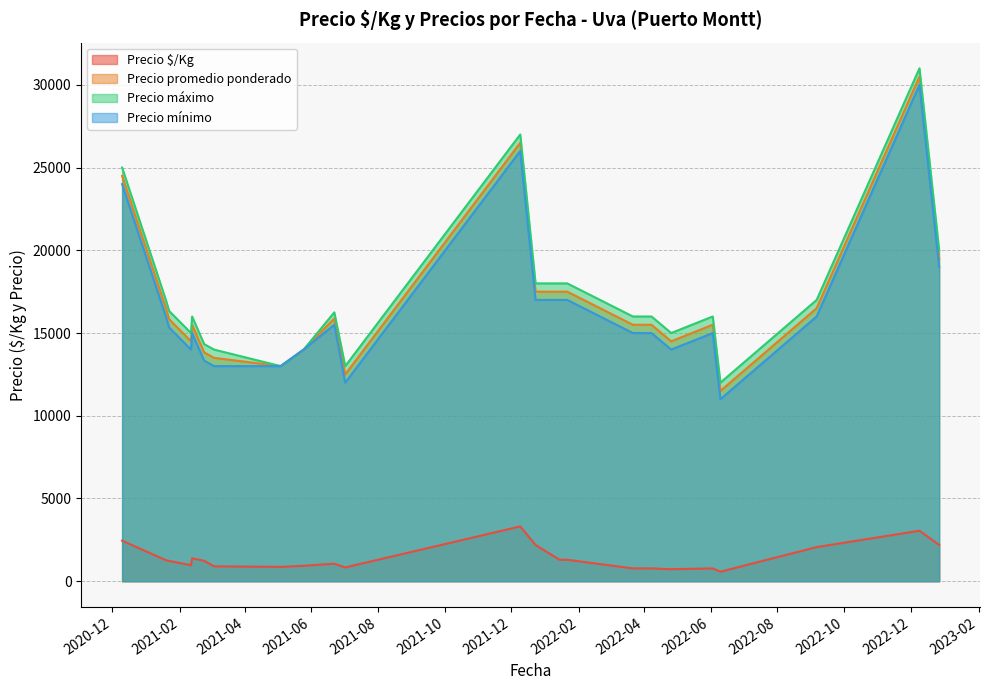

Is the value of Precio máximo at 2021-02-23 greater than the value of Precio promedio ponderado at 2021-01-19?

No